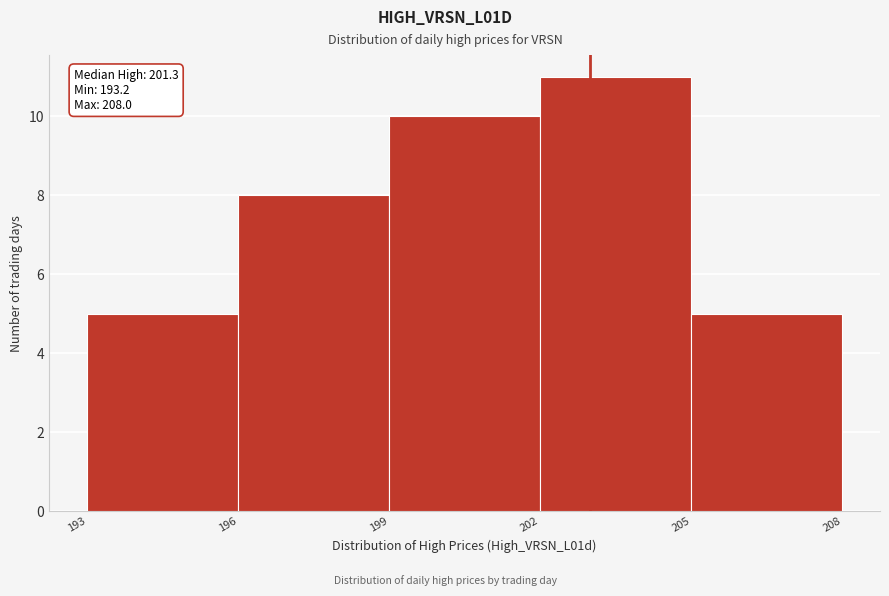

Over which range of the x-axis is the bar tallest?

202 to 205